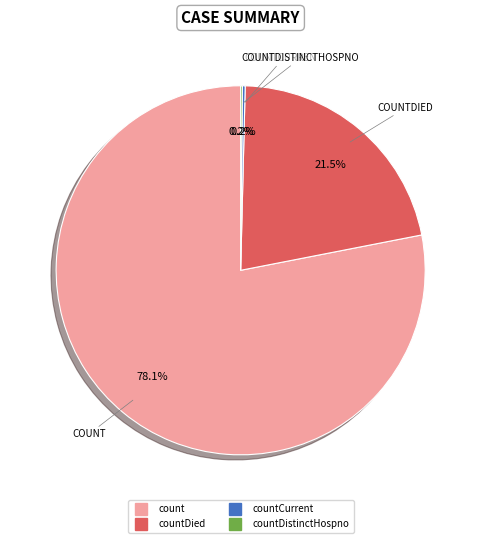

Does any single category account for the majority?

Yes